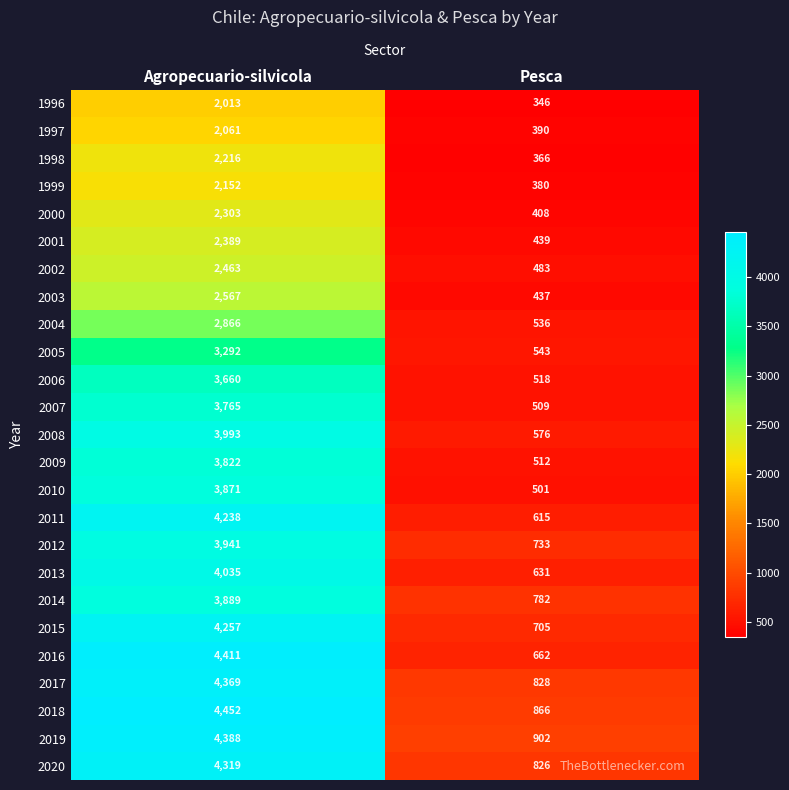

Rank the categories by 2006 value from lowest to highest.

Pesca, Agropecuario-silvicola